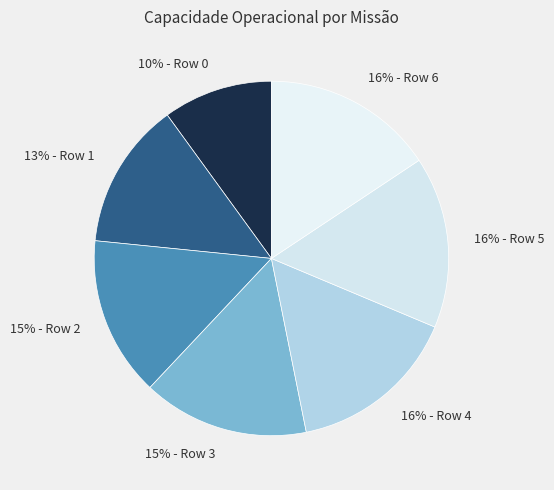

Count the number of slices in the pie.

7